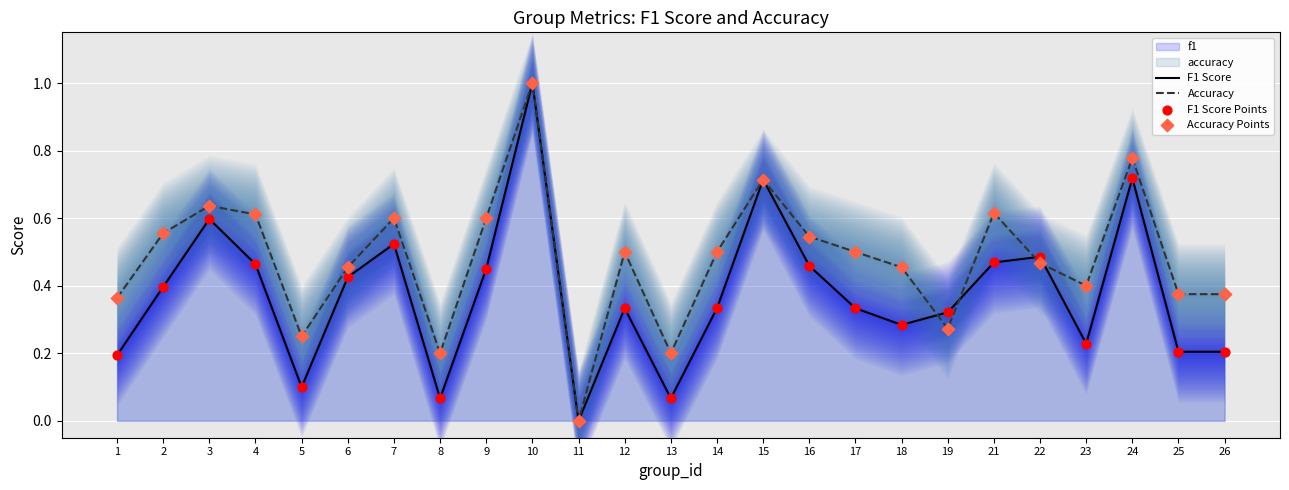

Is the value of Accuracy Points at 13 greater than the value of Accuracy at 5?

No